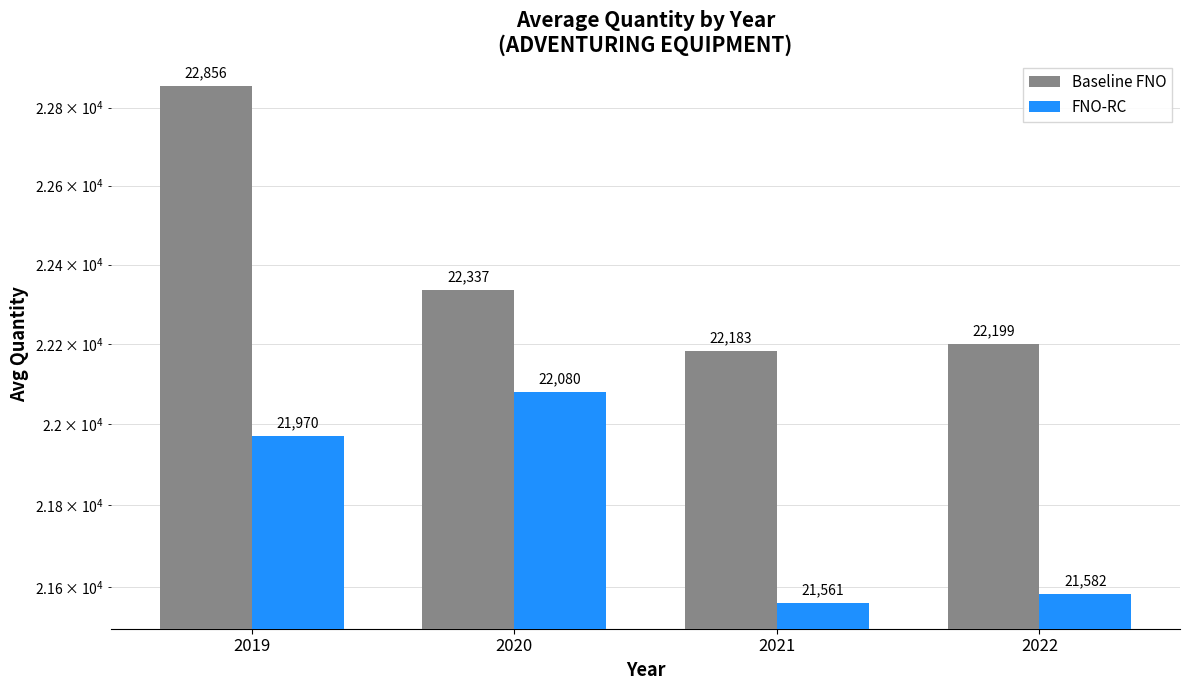

How many bars are there in total?

8